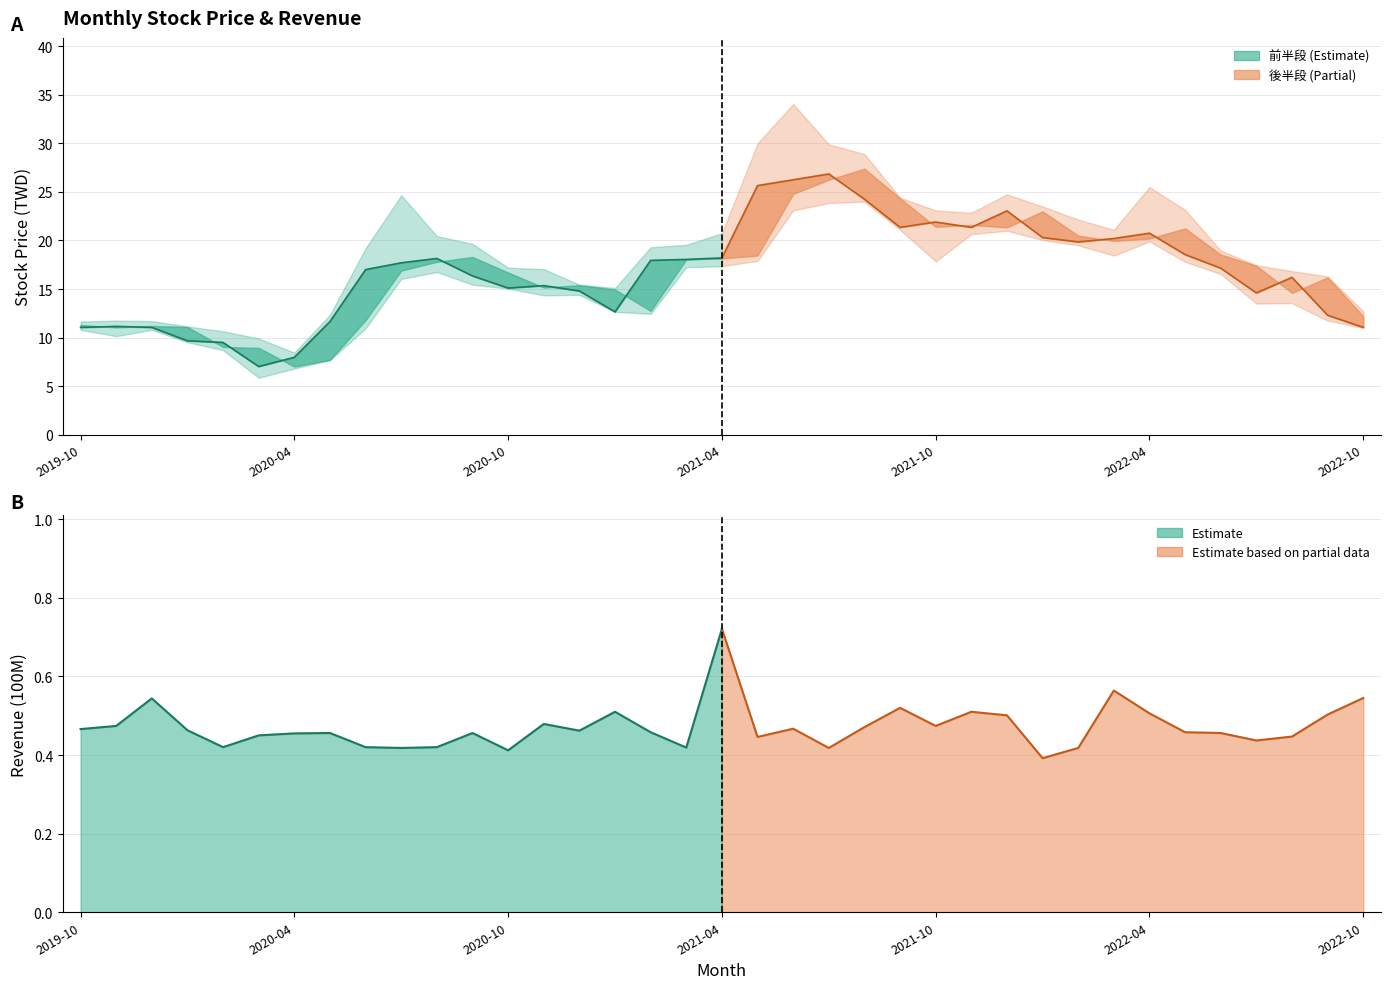

What is the difference between the highest and lowest values at 2022-09?

4.6